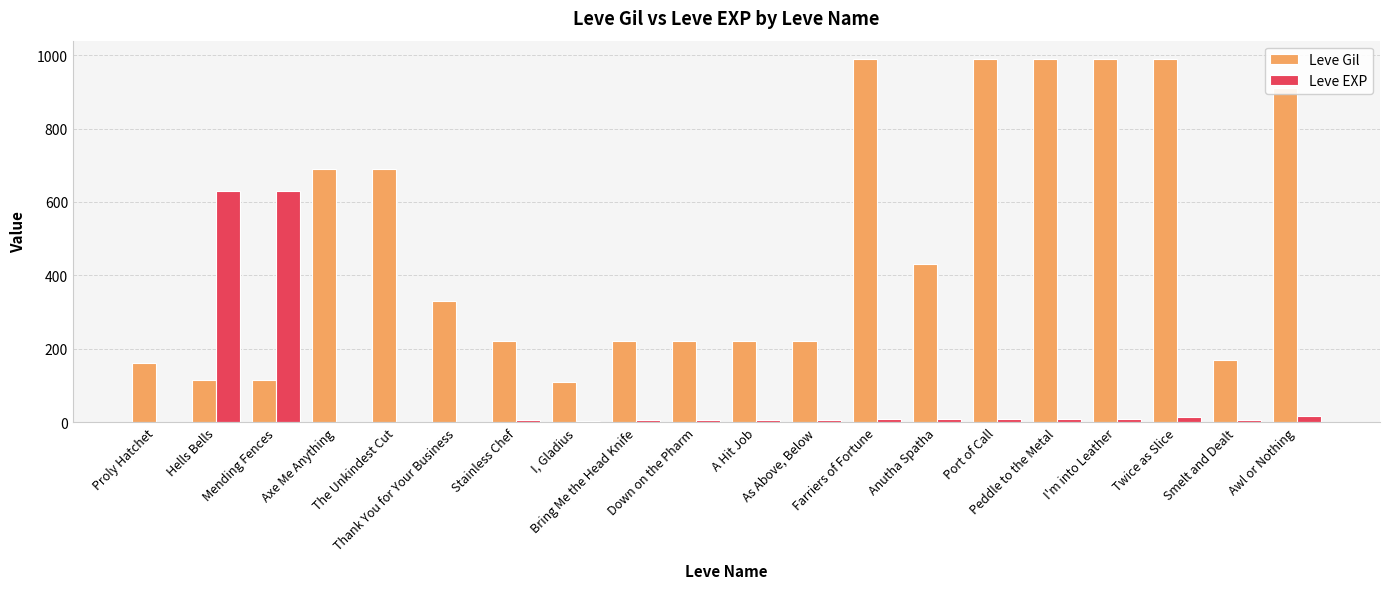

At which label does Leve Gil first exceed 330?

Axe Me Anything